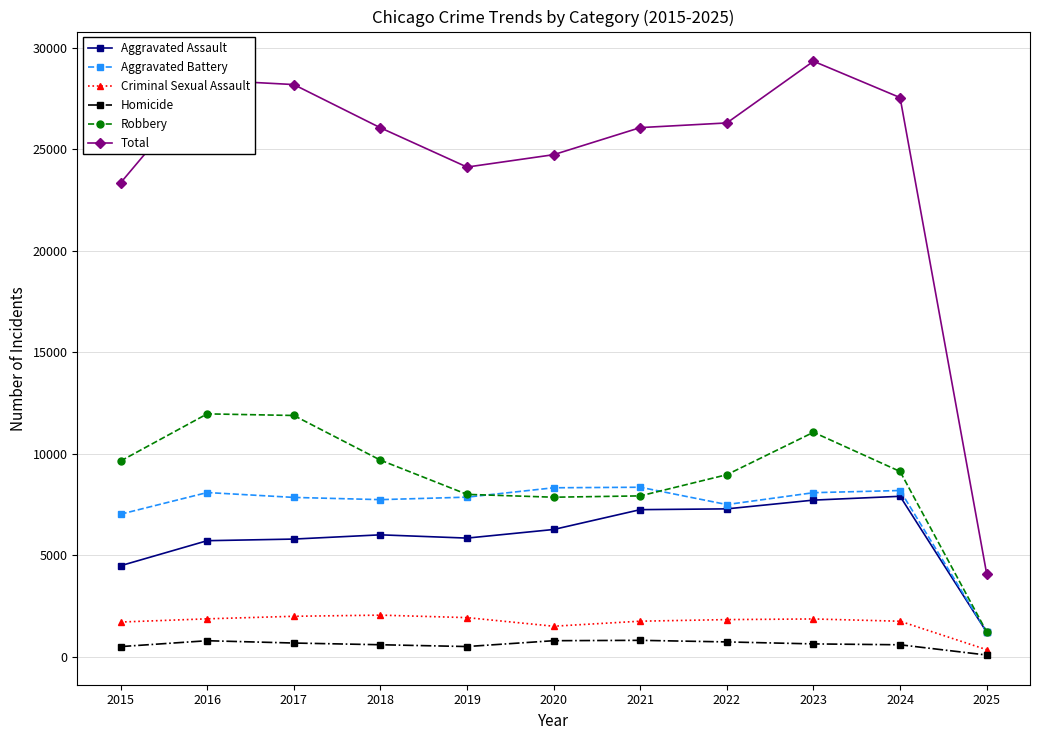

How many series are shown in this chart?

6